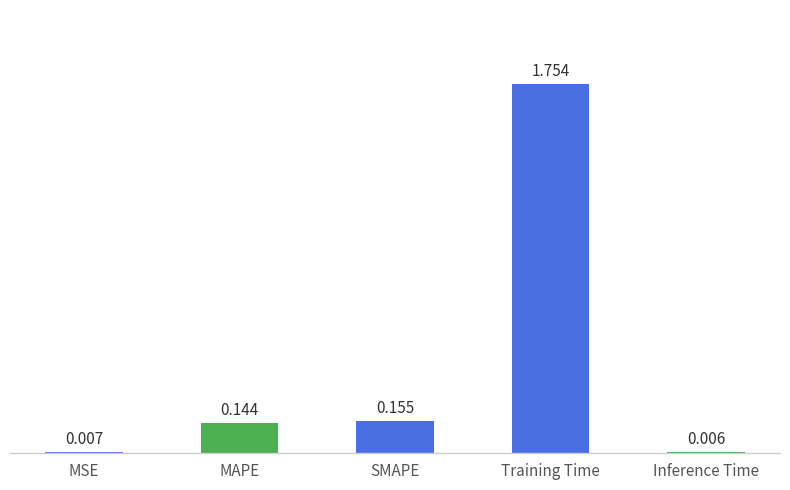

Where is the data nearest to the value 0?

Inference Time